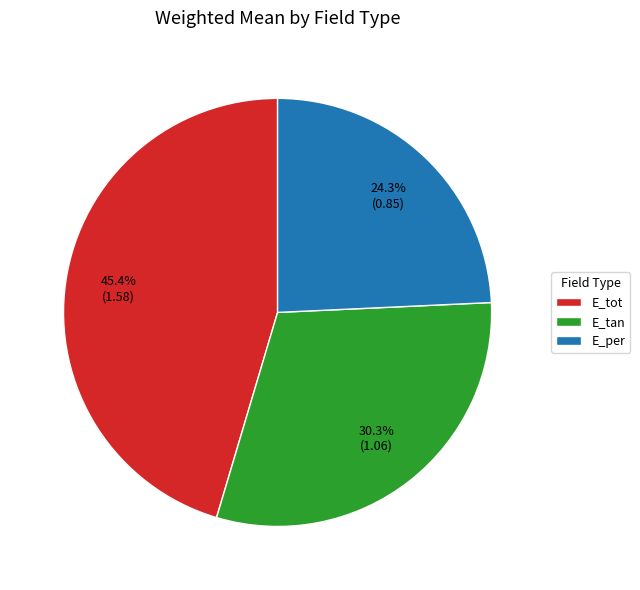

Between E_tot and E_tan, which is larger?

E_tot